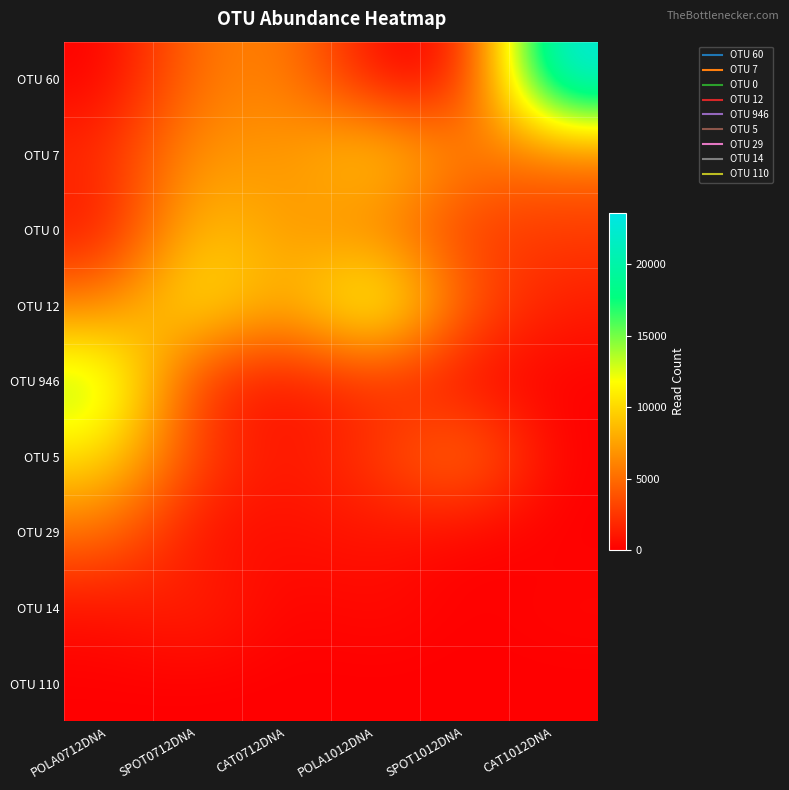

Which category has the lowest value across all series?

POLA0712DNA